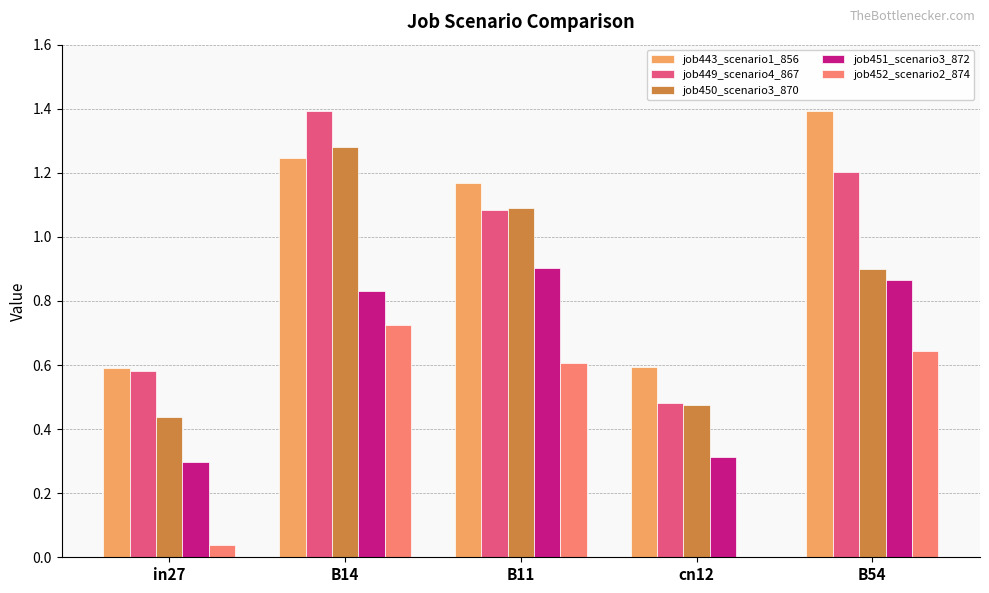

True or false: job450_scenario3_870 has a value of 0.7 at in27.

False